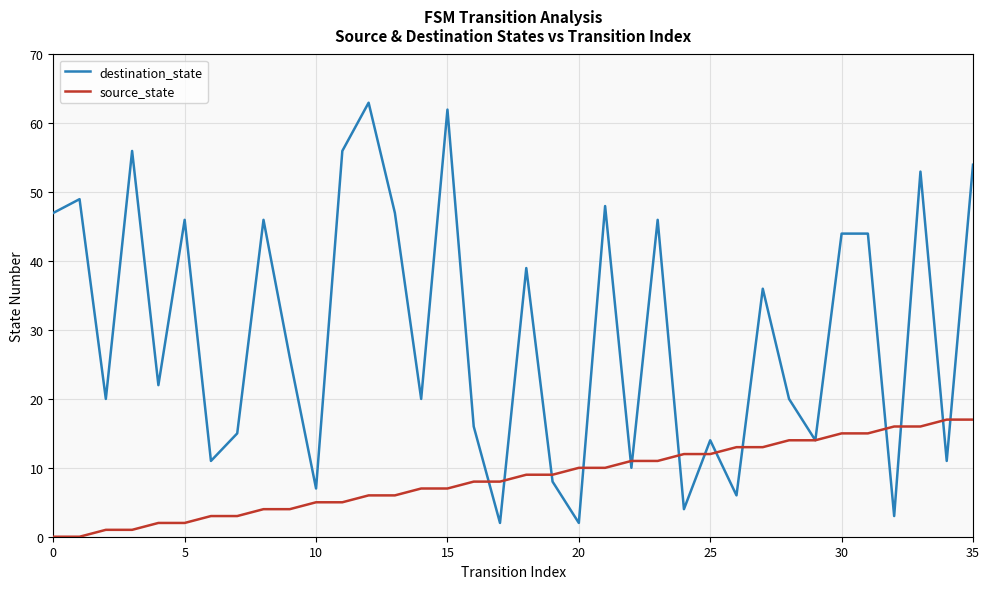

Which series has the largest total across all categories?

destination_state